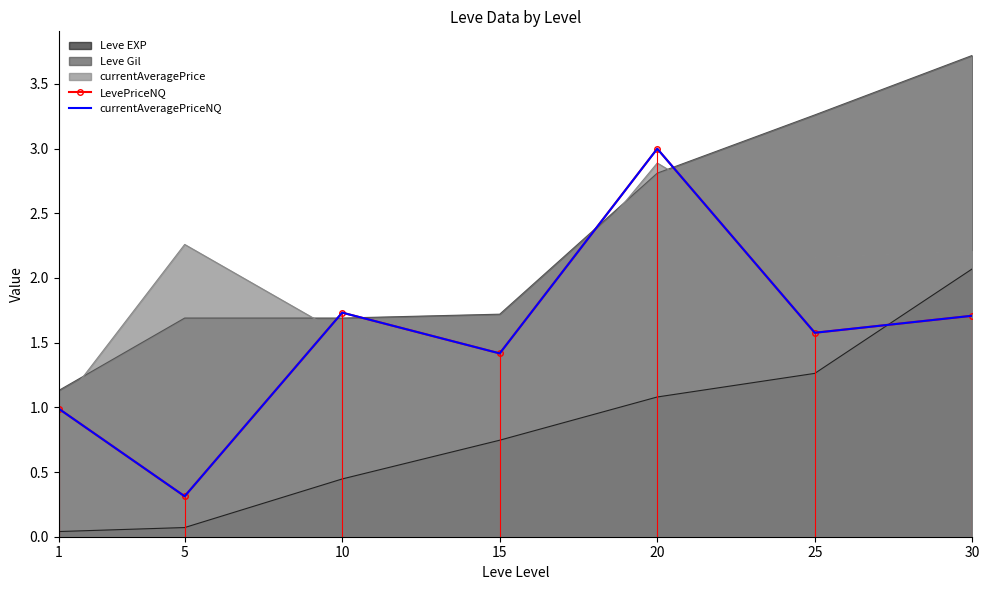

Reading right to left, what are all the values shown in this chart?

LevePriceNQ: 1.7	1.6	3.0	1.4	1.7	0.3	1.0
currentAveragePriceNQ: 1.7	1.6	3.0	1.4	1.7	0.3	1.0